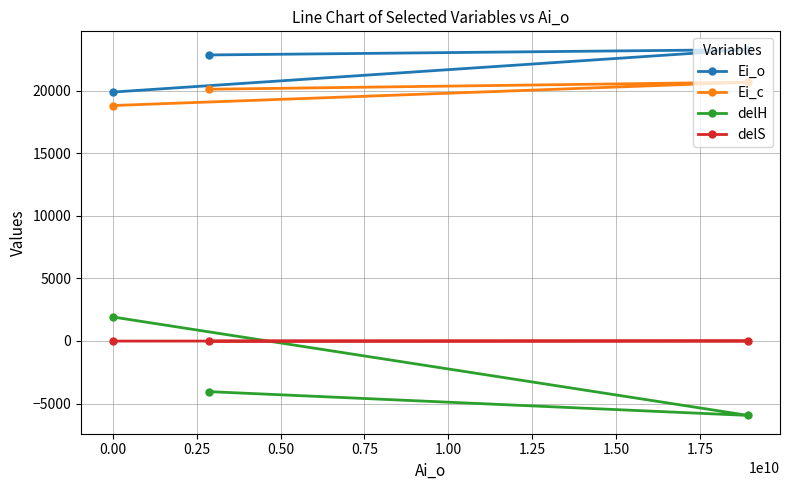

What is the average value of the delH series?

-2690.5